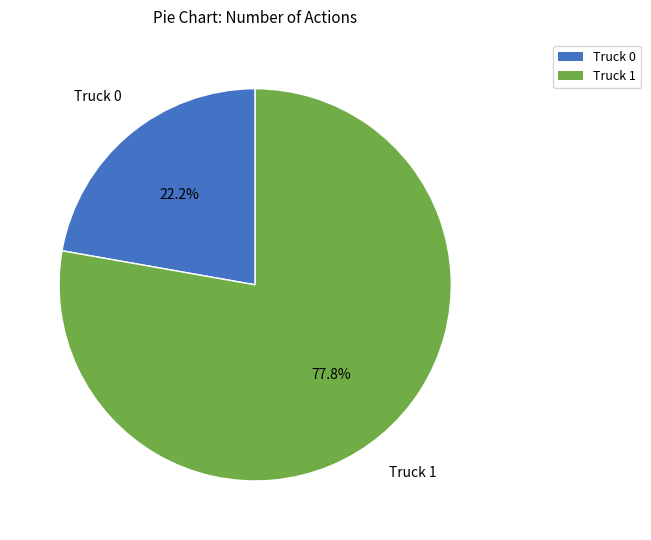

The Truck 0 slice represents 22% of the pie. True or false?

True